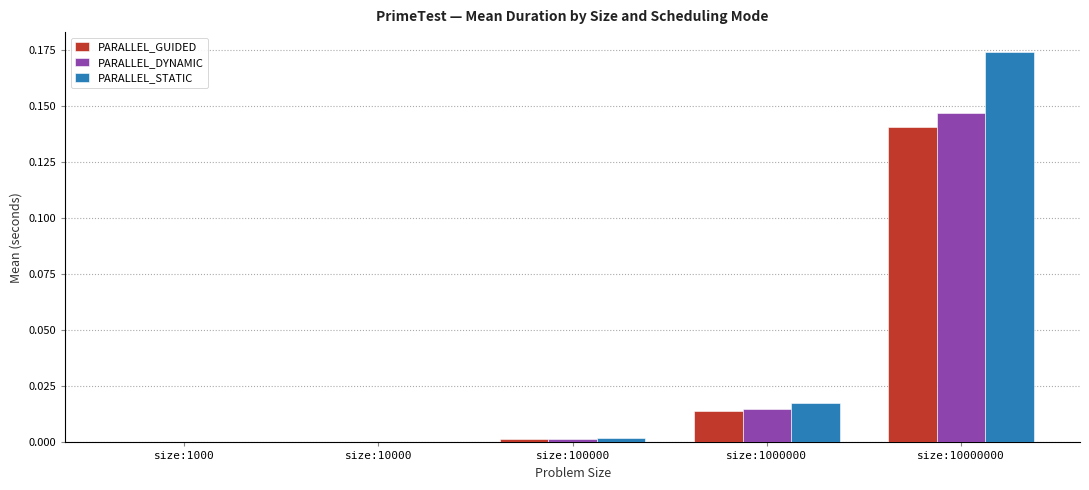

Does the chart contain stacked bars?

No